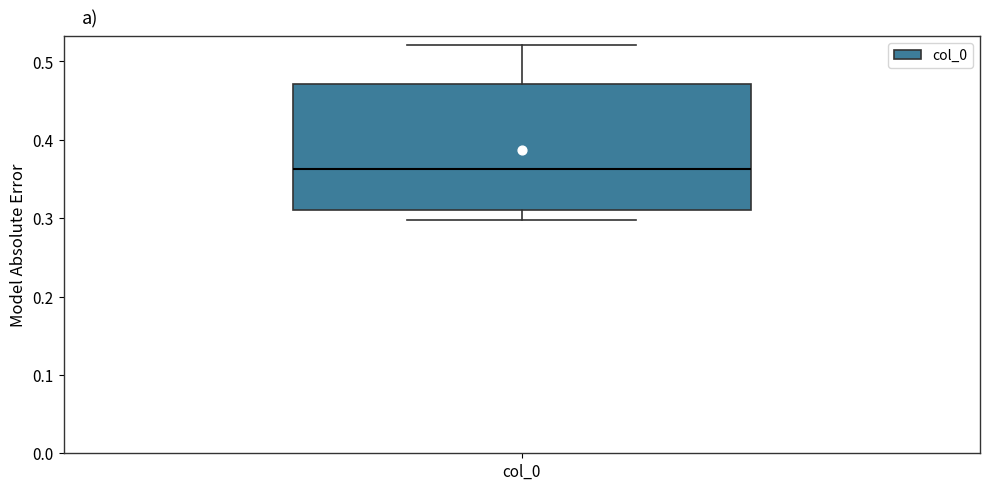

Transcribe this box plot: give where the median line is, the range the box spans, and where the two whiskers end, as read against the y-axis. The values are not printed on the chart, so give them approximately, as read against the axis.

median 0.36, box 0.31 to 0.47, whiskers 0.30 to 0.52